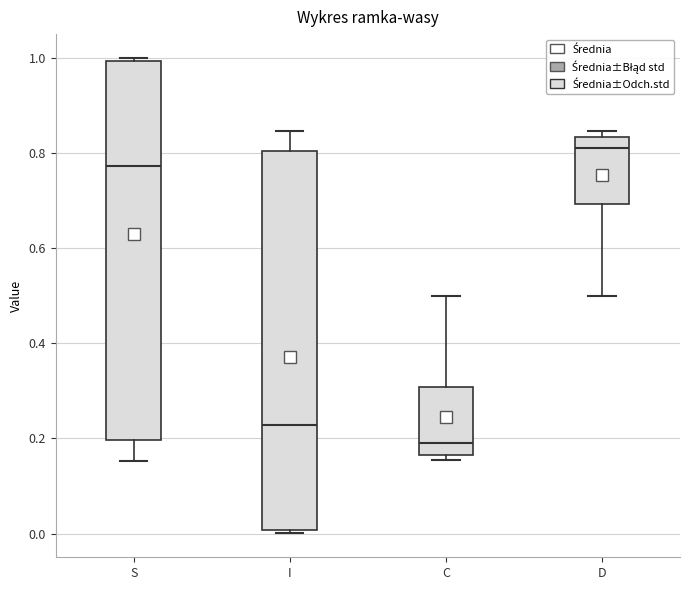

Reading left to right, read every box against the y-axis: the position of its median line, the range the box covers, and the ends of its whiskers. The values are not printed on the chart, so give them approximately, as read against the axis.

S: median 0.78, box 0.20 to 1.00, whiskers 0.16 to 1.00 (just above the box's upper edge)
I: median 0.22, box 0.00 to 0.80, whiskers 0.00 (just below the box's lower edge) to 0.84
C: median 0.18, box 0.16 to 0.30, whiskers 0.16 (just below the box's lower edge) to 0.50
D: median 0.82, box 0.70 to 0.84, whiskers 0.50 to 0.84 (just above the box's upper edge)